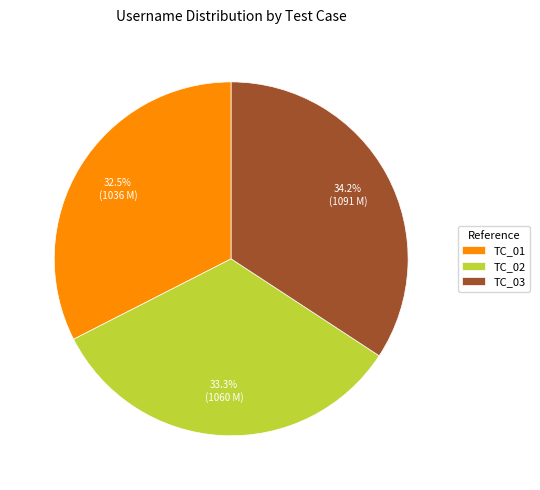

What portion of the pie excludes TC_02?

66.7%